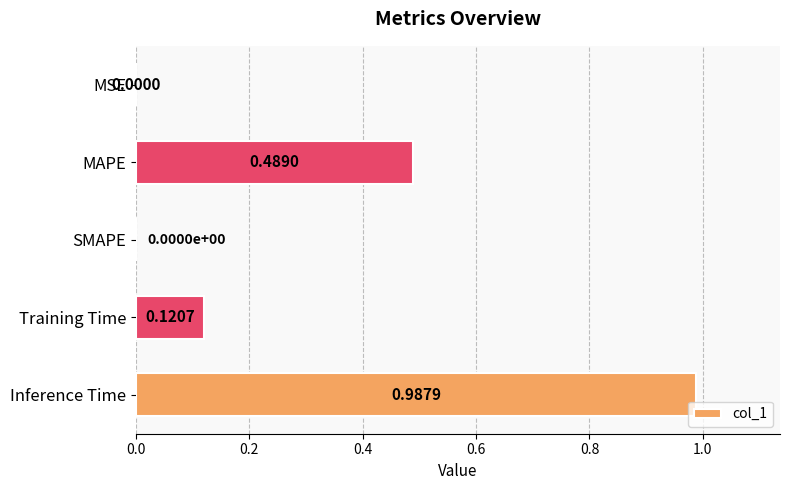

What is the sum of all values?

1.6